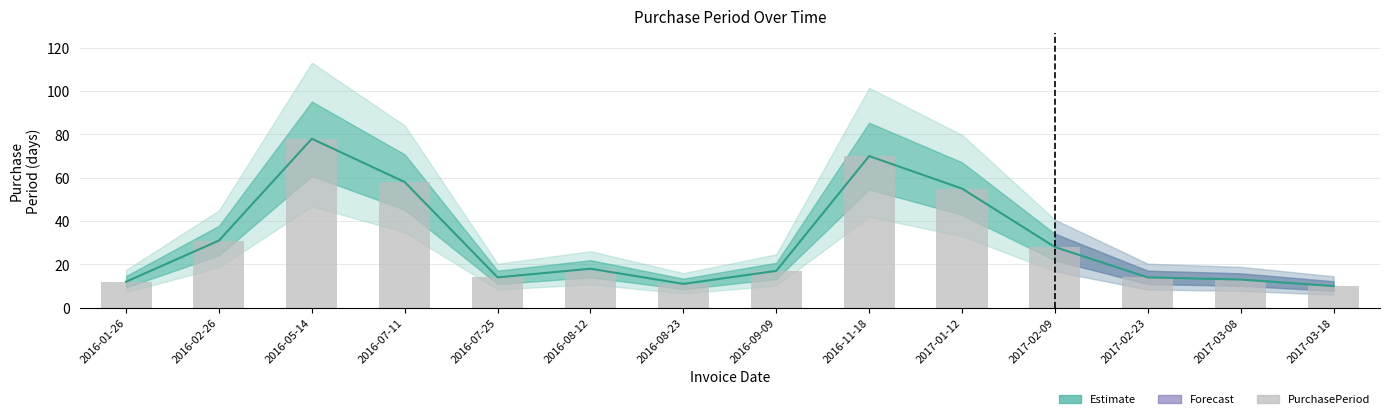

What is the ratio of the value at 2016-08-12 to the value at 2017-02-09?

0.6